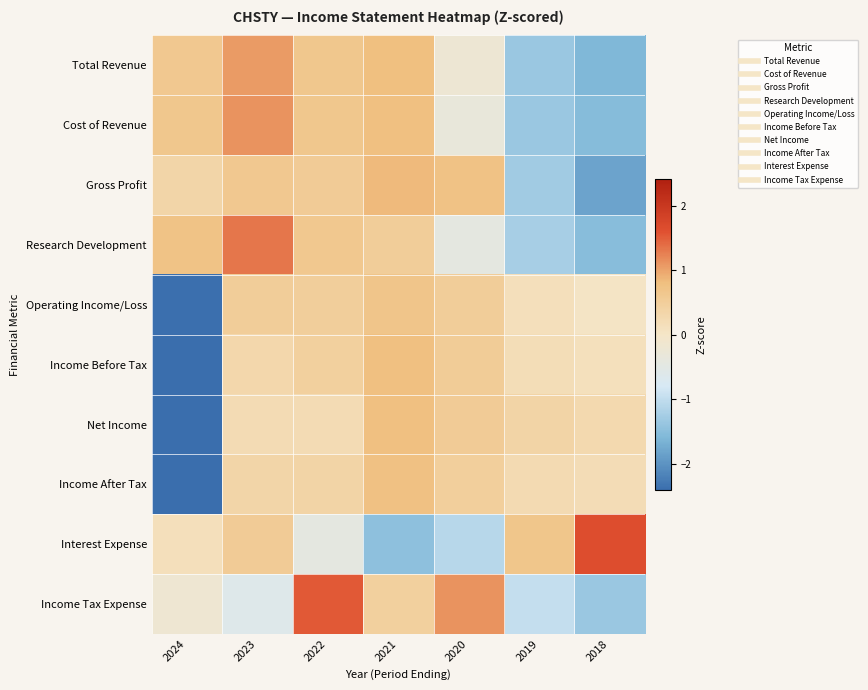

Reading left to right, list all the values displayed in this chart.

Total Revenue: 2024=0.6	2023=1.1	2022=0.7	2021=0.8	2020=-0.2	2019=-1.4	2018=-1.6
Cost of Revenue: 2024=0.6	2023=1.1	2022=0.7	2021=0.8	2020=-0.3	2019=-1.3	2018=-1.5
Gross Profit: 2024=0.3	2023=0.6	2022=0.6	2021=0.8	2020=0.7	2019=-1.3	2018=-1.8
Research Development: 2024=0.7	2023=1.3	2022=0.6	2021=0.5	2020=-0.4	2019=-1.2	2018=-1.5
Operating Income/Loss: 2024=-2.4	2023=0.5	2022=0.5	2021=0.7	2020=0.5	2019=0.1	2018=0.0
Income Before Tax: 2024=-2.4	2023=0.3	2022=0.5	2021=0.8	2020=0.5	2019=0.2	2018=0.1
Net Income: 2024=-2.4	2023=0.2	2022=0.2	2021=0.8	2020=0.6	2019=0.4	2018=0.3
Income After Tax: 2024=-2.4	2023=0.4	2022=0.4	2021=0.8	2020=0.5	2019=0.2	2018=0.2
Interest Expense: 2024=0.1	2023=0.6	2022=-0.4	2021=-1.5	2020=-1.1	2019=0.7	2018=1.6
Income Tax Expense: 2024=-0.2	2023=-0.6	2022=1.5	2021=0.5	2020=1.1	2019=-1.0	2018=-1.3